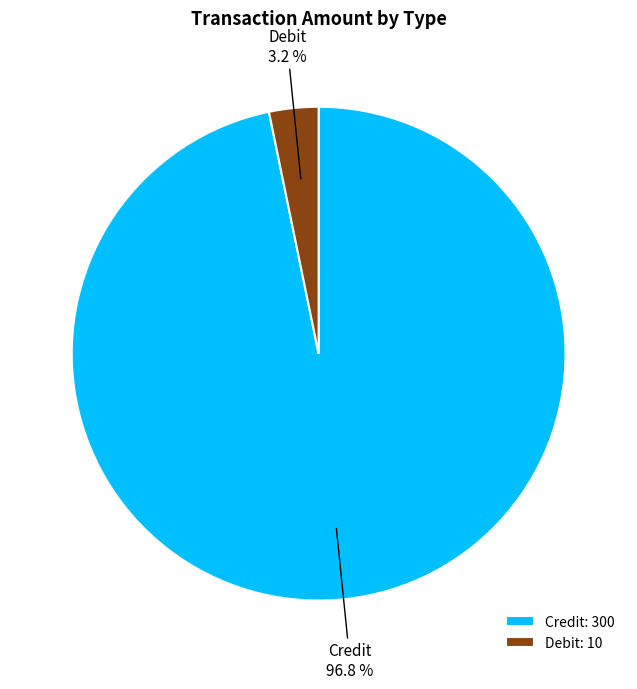

Which has a higher value, Credit or Debit?

Credit